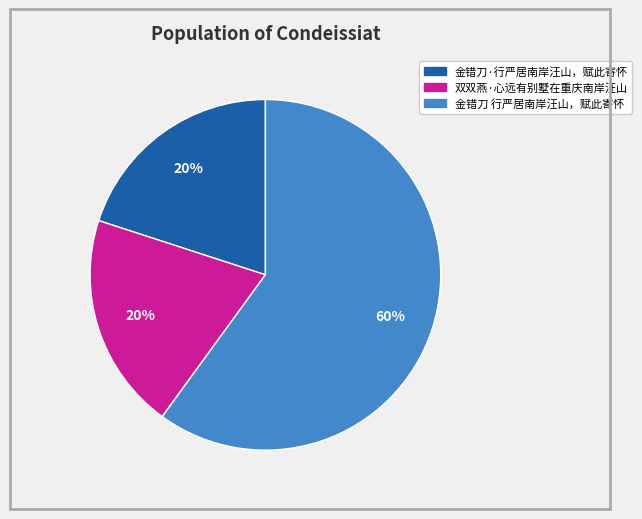

To the nearest percent, what is the difference between the 双双燕·心远有别墅在重庆南岸汪山 and 金错刀 行严居南岸汪山，赋此寄怀 slice percentages?

40%